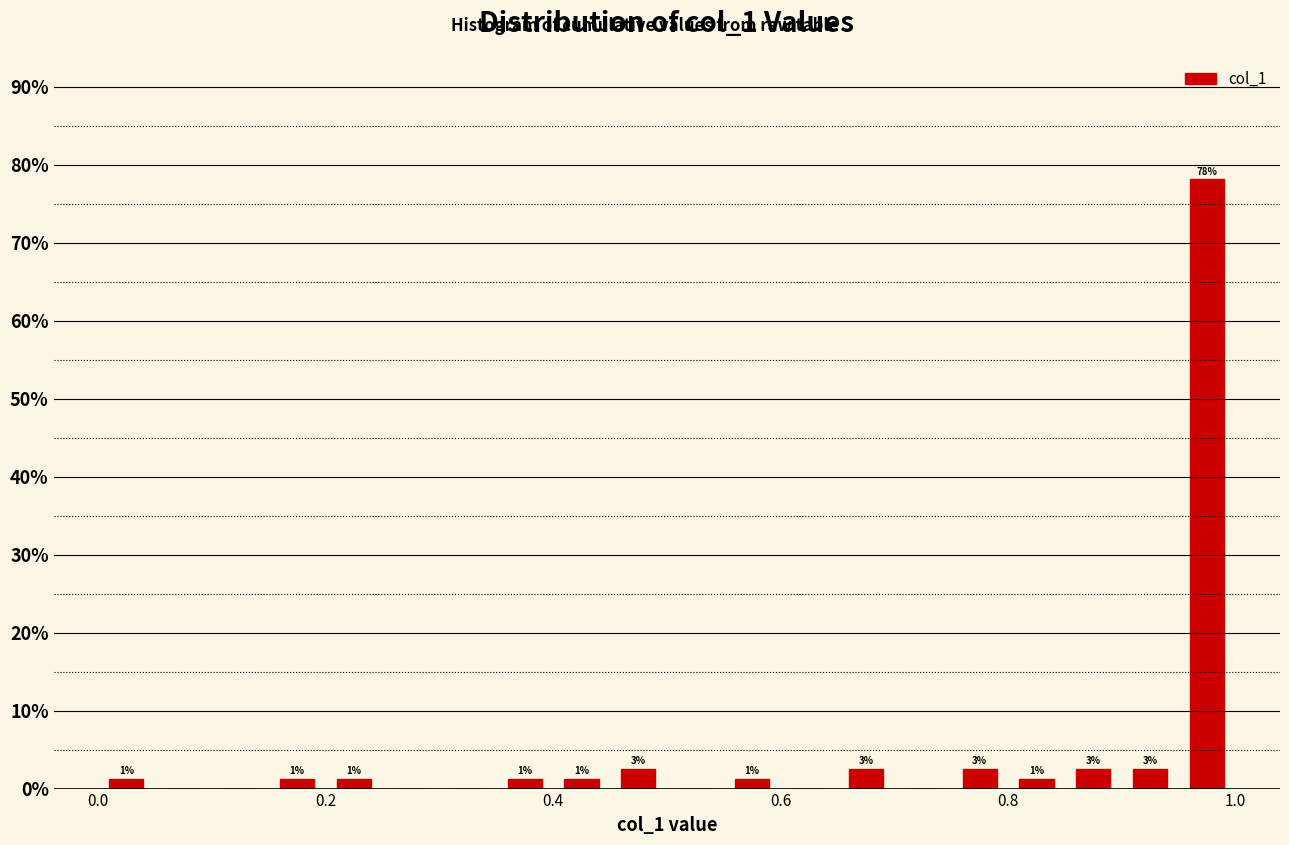

Read against the x-axis, roughly where is the centre of the tallest bar?

0.98